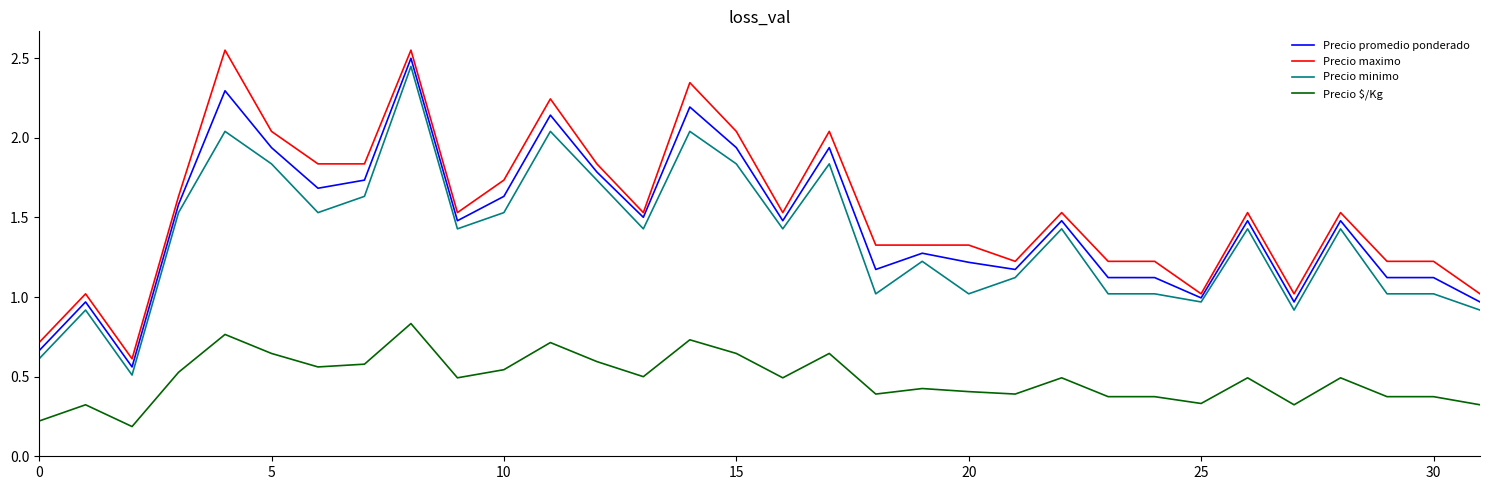

True or false: Precio $/Kg and Precio minimo intersect in this chart.

False